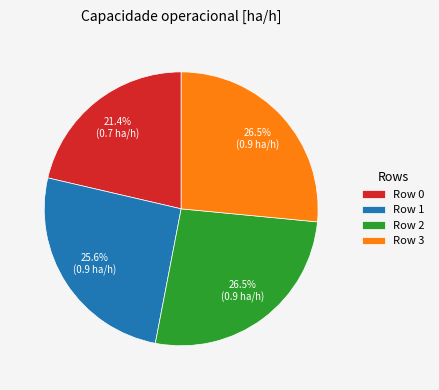

Which slice is the smallest?

Row 0